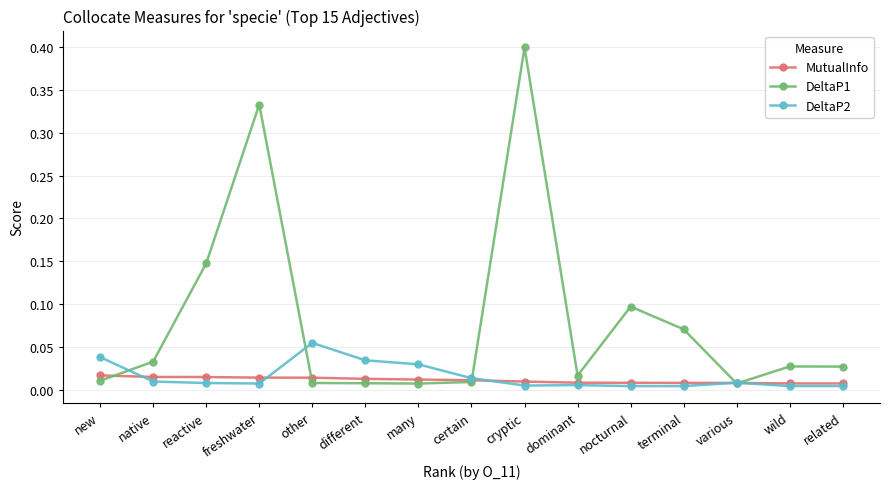

Does the chart have visible grid lines?

Yes